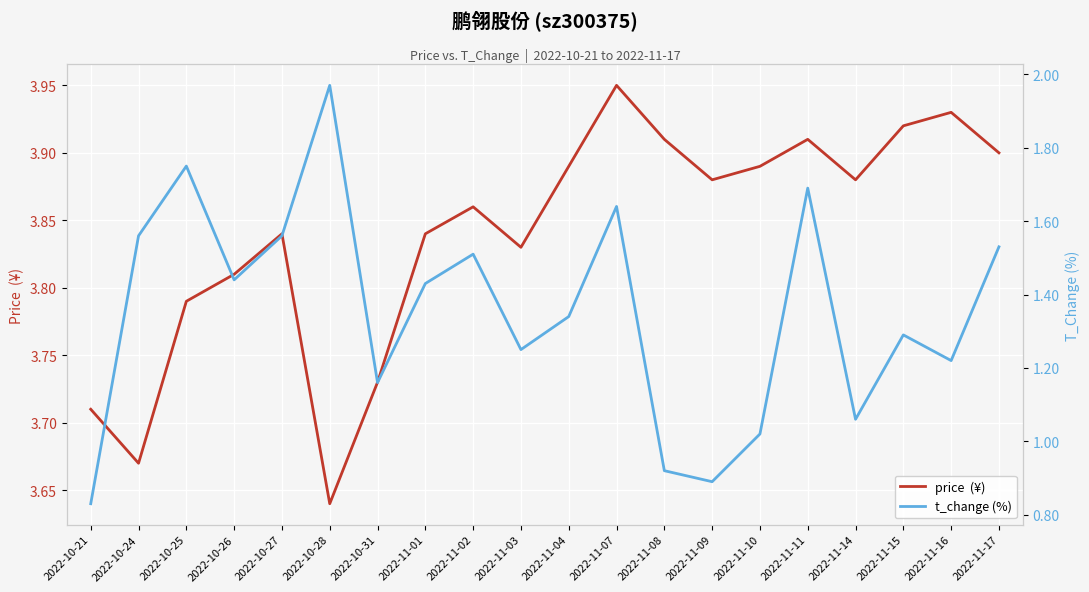

The value of price  (¥) at 2022-10-24 is 5.6. True or false?

False